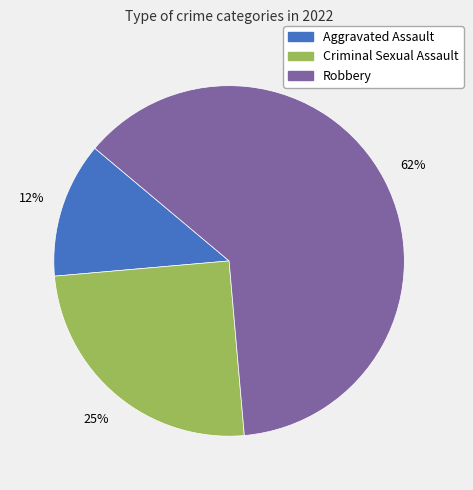

True or false: Robbery accounts for 50% of the total.

False